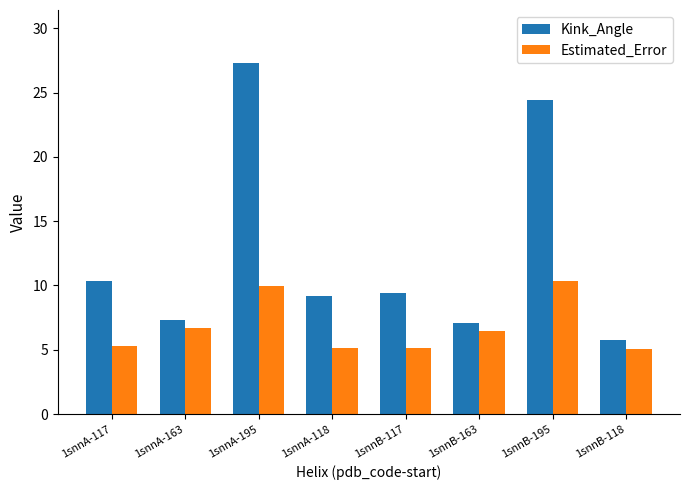

What is the highest value of the Kink_Angle series?

27.3